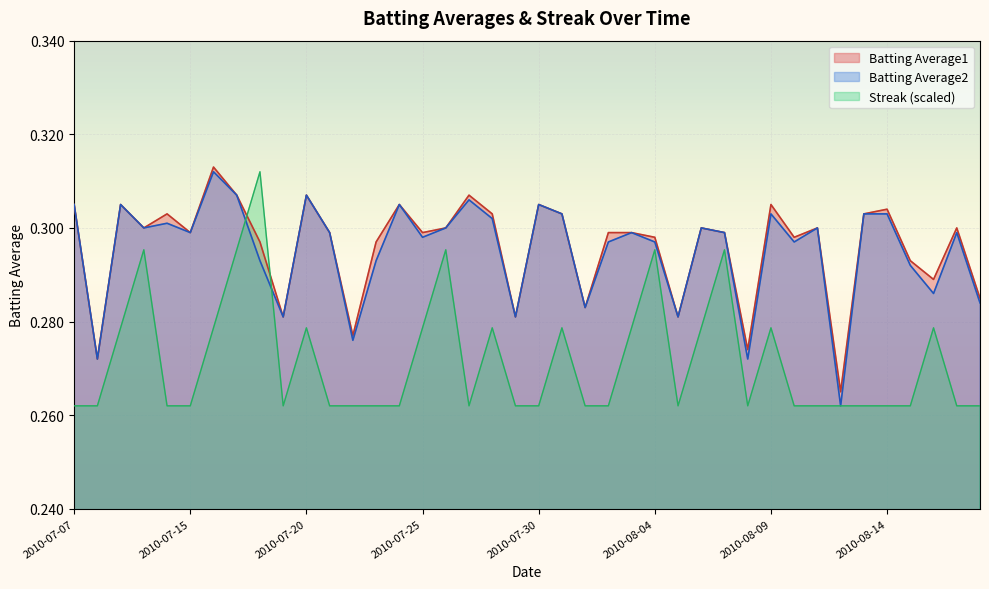

Reading left to right, transcribe all the data shown in this chart.

Batting Average1: 2010-07-07=0.3	2010-07-08=0.3	2010-07-09=0.3	2010-07-10=0.3	2010-07-11=0.3	2010-07-15=0.3	2010-07-16=0.3	2010-07-17=0.3	2010-07-18=0.3	2010-07-19=0.3	2010-07-20=0.3	2010-07-21=0.3	2010-07-22=0.3	2010-07-23=0.3	2010-07-24=0.3	2010-07-25=0.3	2010-07-26=0.3	2010-07-27=0.3	2010-07-28=0.3	2010-07-29=0.3	2010-07-30=0.3	2010-07-31=0.3	2010-08-01=0.3	2010-08-02=0.3	2010-08-03=0.3	2010-08-04=0.3	2010-08-05=0.3	2010-08-06=0.3	2010-08-07=0.3	2010-08-08=0.3	2010-08-09=0.3	2010-08-10=0.3	2010-08-11=0.3	2010-08-12=0.3	2010-08-13=0.3	2010-08-14=0.3	2010-08-15=0.3	2010-08-16=0.3	2010-08-17=0.3	2010-08-18=0.3
Batting Average2: 2010-07-07=0.3	2010-07-08=0.3	2010-07-09=0.3	2010-07-10=0.3	2010-07-11=0.3	2010-07-15=0.3	2010-07-16=0.3	2010-07-17=0.3	2010-07-18=0.3	2010-07-19=0.3	2010-07-20=0.3	2010-07-21=0.3	2010-07-22=0.3	2010-07-23=0.3	2010-07-24=0.3	2010-07-25=0.3	2010-07-26=0.3	2010-07-27=0.3	2010-07-28=0.3	2010-07-29=0.3	2010-07-30=0.3	2010-07-31=0.3	2010-08-01=0.3	2010-08-02=0.3	2010-08-03=0.3	2010-08-04=0.3	2010-08-05=0.3	2010-08-06=0.3	2010-08-07=0.3	2010-08-08=0.3	2010-08-09=0.3	2010-08-10=0.3	2010-08-11=0.3	2010-08-12=0.3	2010-08-13=0.3	2010-08-14=0.3	2010-08-15=0.3	2010-08-16=0.3	2010-08-17=0.3	2010-08-18=0.3
Streak: 2010-07-07=0.3	2010-07-08=0.3	2010-07-09=0.3	2010-07-10=0.3	2010-07-11=0.3	2010-07-15=0.3	2010-07-16=0.3	2010-07-17=0.3	2010-07-18=0.3	2010-07-19=0.3	2010-07-20=0.3	2010-07-21=0.3	2010-07-22=0.3	2010-07-23=0.3	2010-07-24=0.3	2010-07-25=0.3	2010-07-26=0.3	2010-07-27=0.3	2010-07-28=0.3	2010-07-29=0.3	2010-07-30=0.3	2010-07-31=0.3	2010-08-01=0.3	2010-08-02=0.3	2010-08-03=0.3	2010-08-04=0.3	2010-08-05=0.3	2010-08-06=0.3	2010-08-07=0.3	2010-08-08=0.3	2010-08-09=0.3	2010-08-10=0.3	2010-08-11=0.3	2010-08-12=0.3	2010-08-13=0.3	2010-08-14=0.3	2010-08-15=0.3	2010-08-16=0.3	2010-08-17=0.3	2010-08-18=0.3